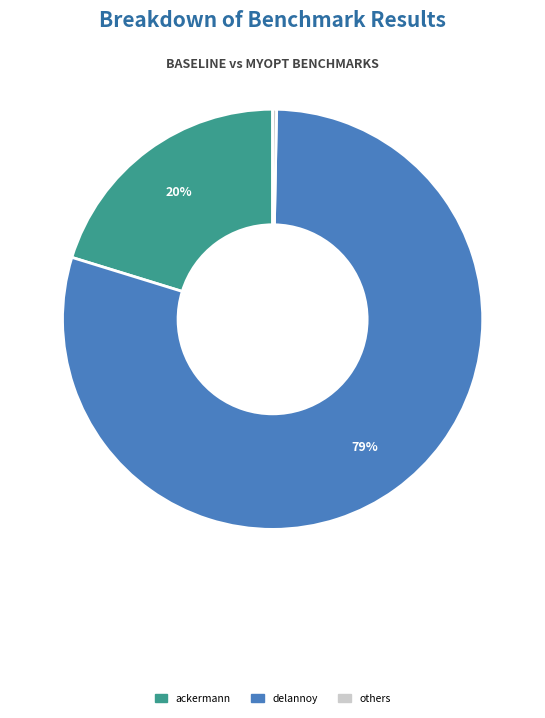

How many segments does this pie chart have?

3